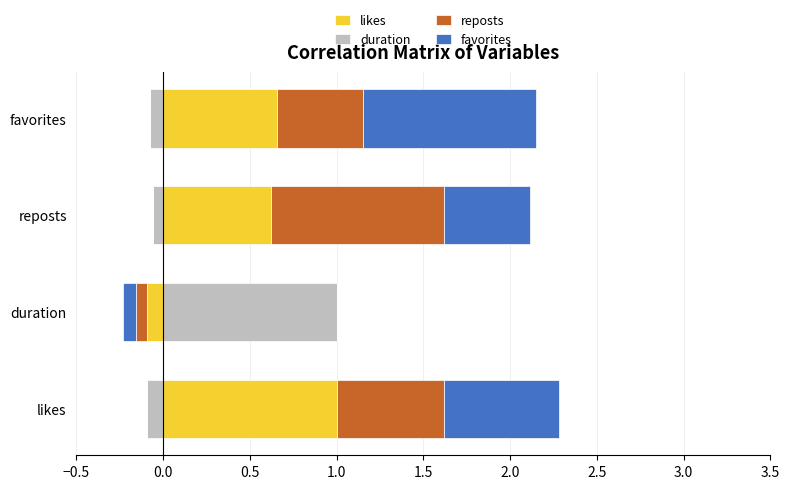

What are all the series names shown in the legend?

likes, duration, reposts, favorites